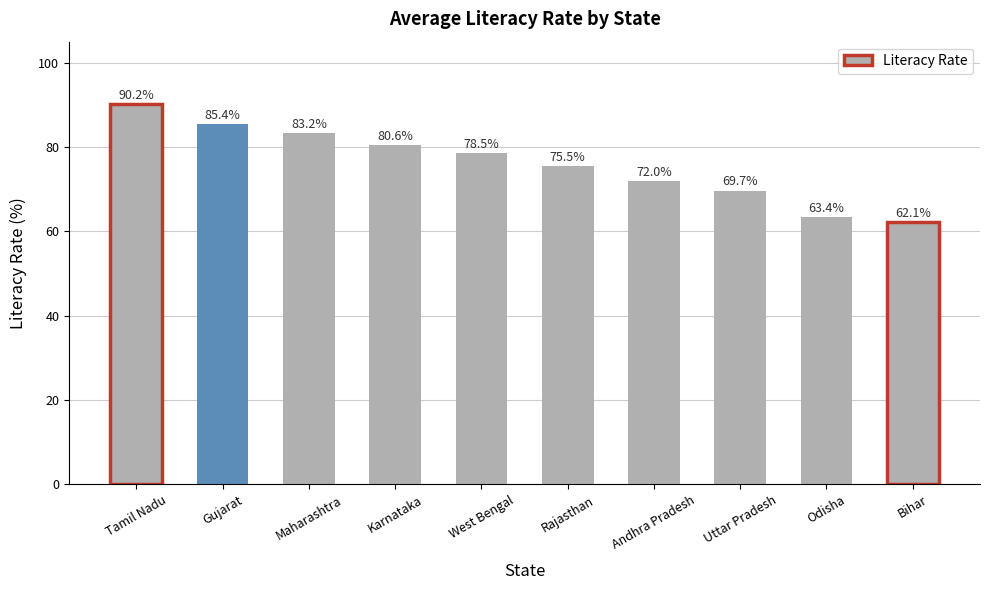

Are the bars horizontal?

No